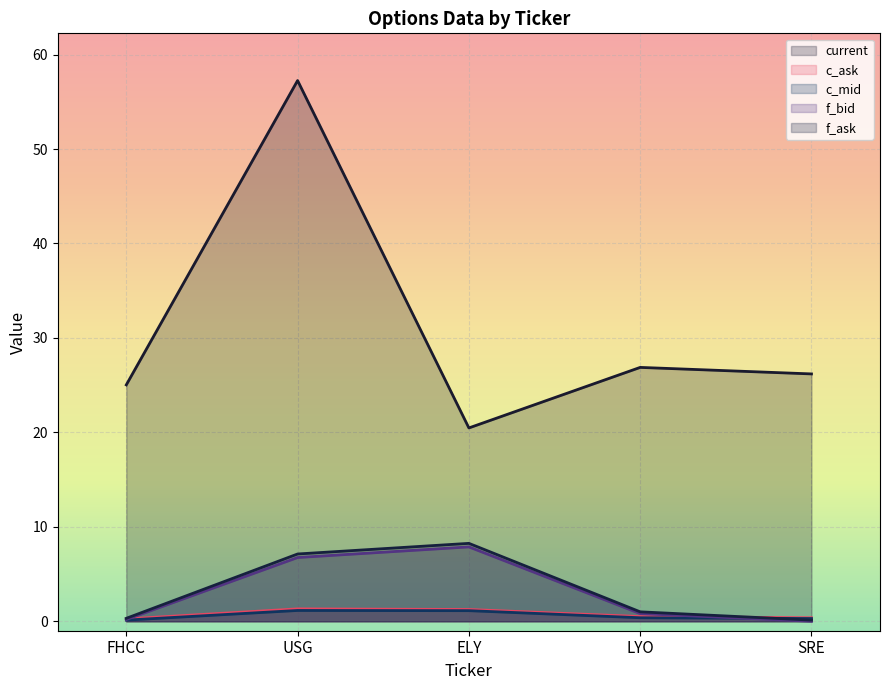

Between FHCC and USG, which series saw the biggest shift?

current